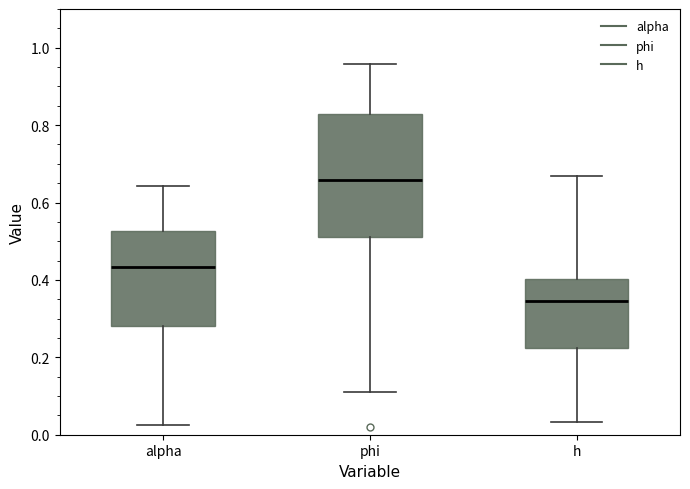

Reading left to right, read every box against the y-axis: the position of its median line, the range the box covers, and the ends of its whiskers. The values are not printed on the chart, so give them approximately, as read against the axis.

alpha: median 0.44, box 0.28 to 0.52, whiskers 0.02 to 0.64
phi: median 0.66, box 0.52 to 0.82, whiskers 0.12 to 0.96
h: median 0.34, box 0.22 to 0.40, whiskers 0.04 to 0.66